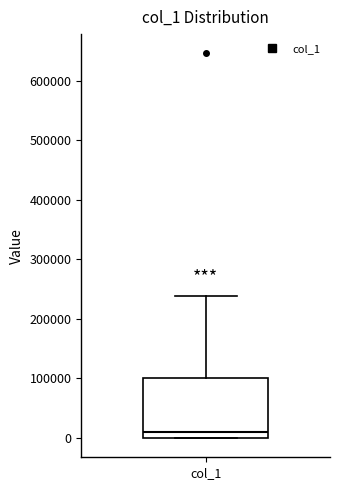

Read this box plot against the y-axis: the position of the median line, the range covered by the box, and the ends of both whiskers. The values are not printed on the chart, so give them approximately, as read against the axis.

median 10000, box 0 to 100000, whiskers 0 to 240000